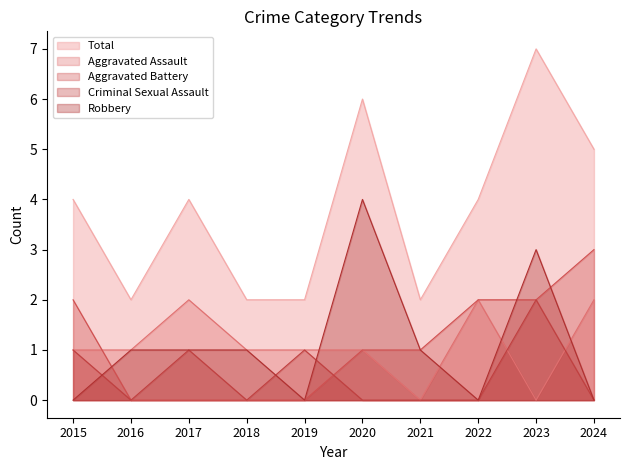

At which label does Robbery reach its minimum?

2015